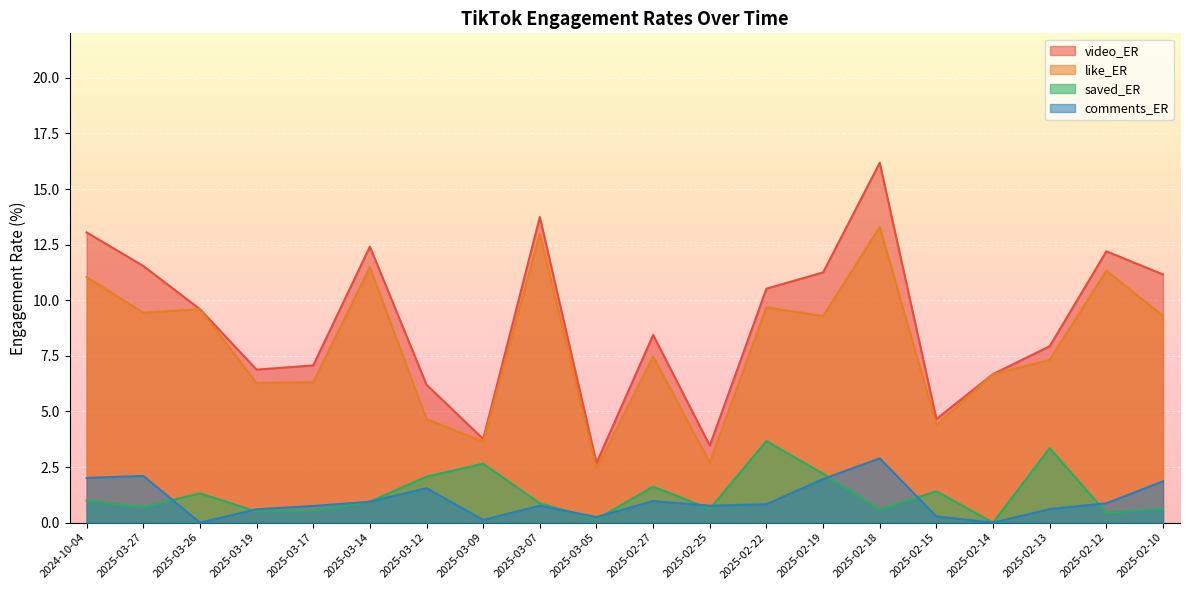

What are all the series names shown in the legend?

video_ER, like_ER, saved_ER, comments_ER